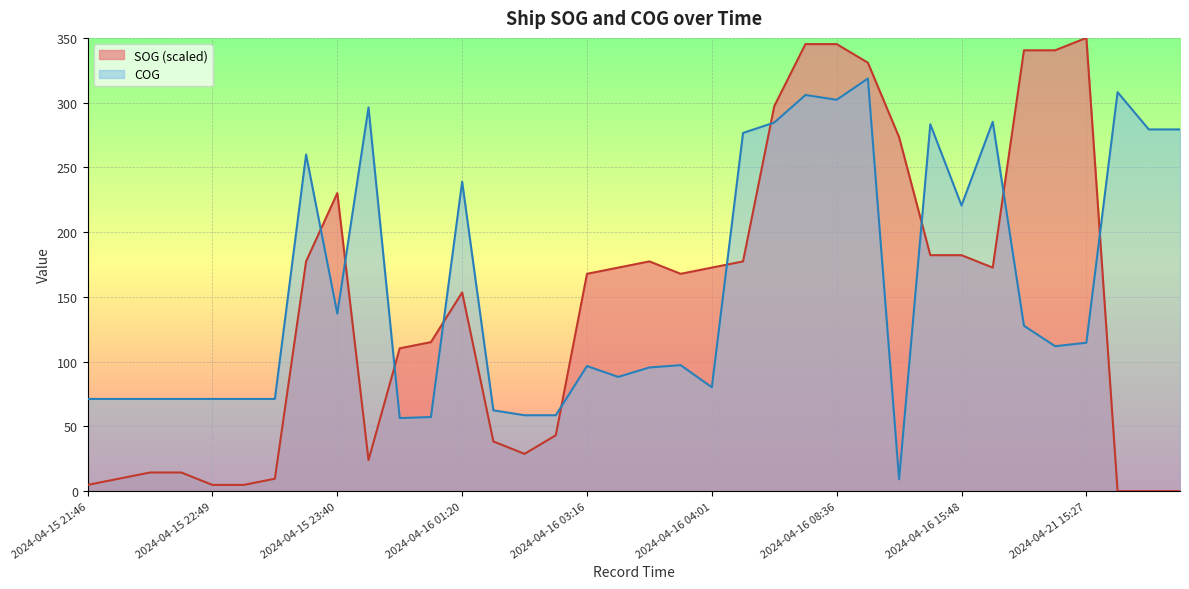

List the series in order of their overall mean, highest first.

COG, SOG